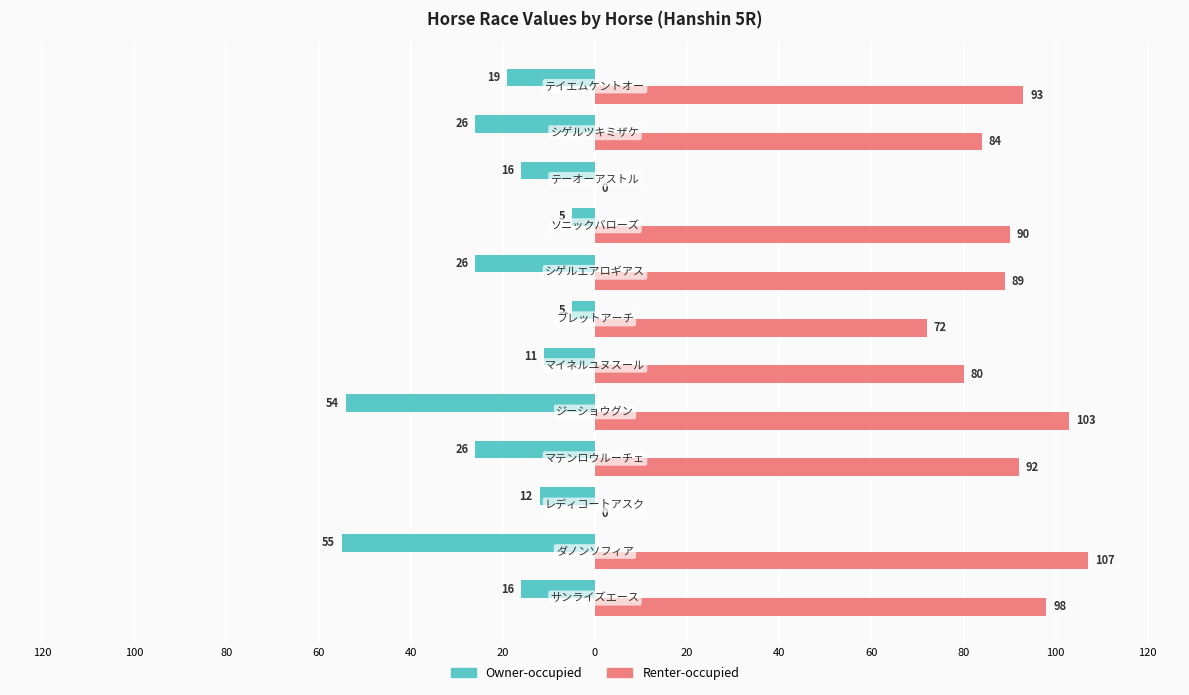

What is the greatest value displayed?

107